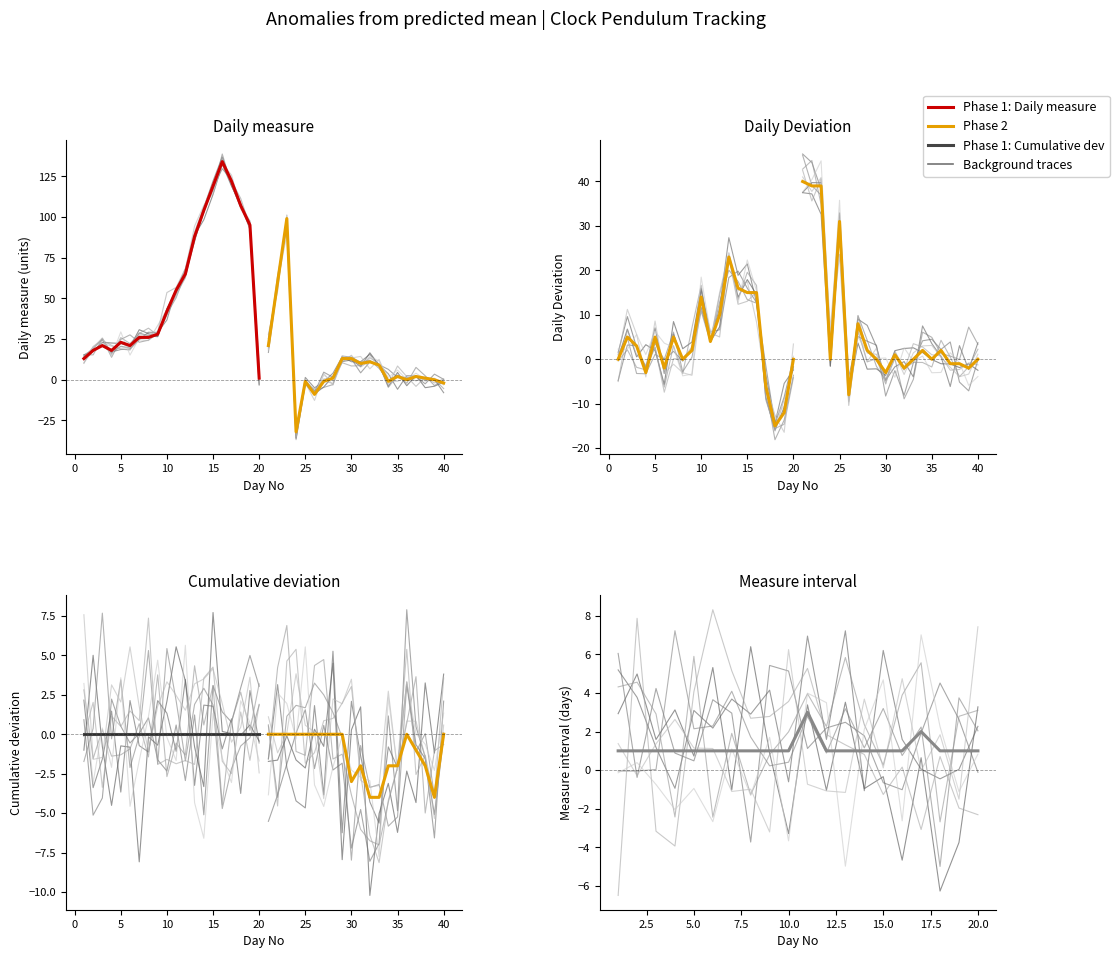

What is the value of the Daily Deviation point at the 13th from the left?

23